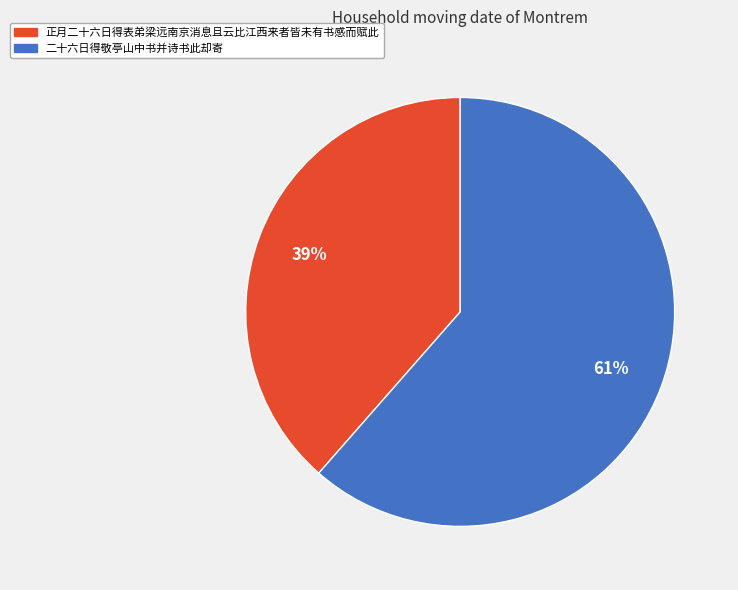

What percentage is the 正月二十六日得表弟梁远南京消息且云比江西来者皆未有书感而赋此 slice, to the nearest percent?

39%